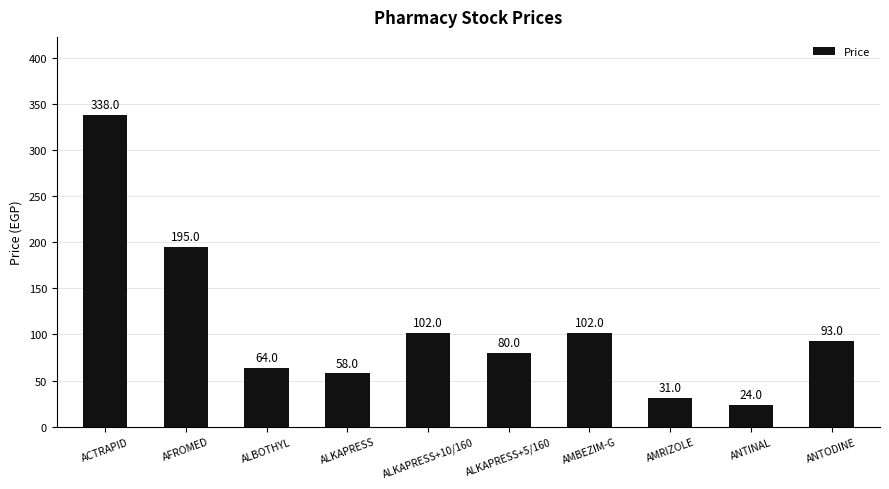

What is the label of the 3rd bar from the left?

ALBOTHYL